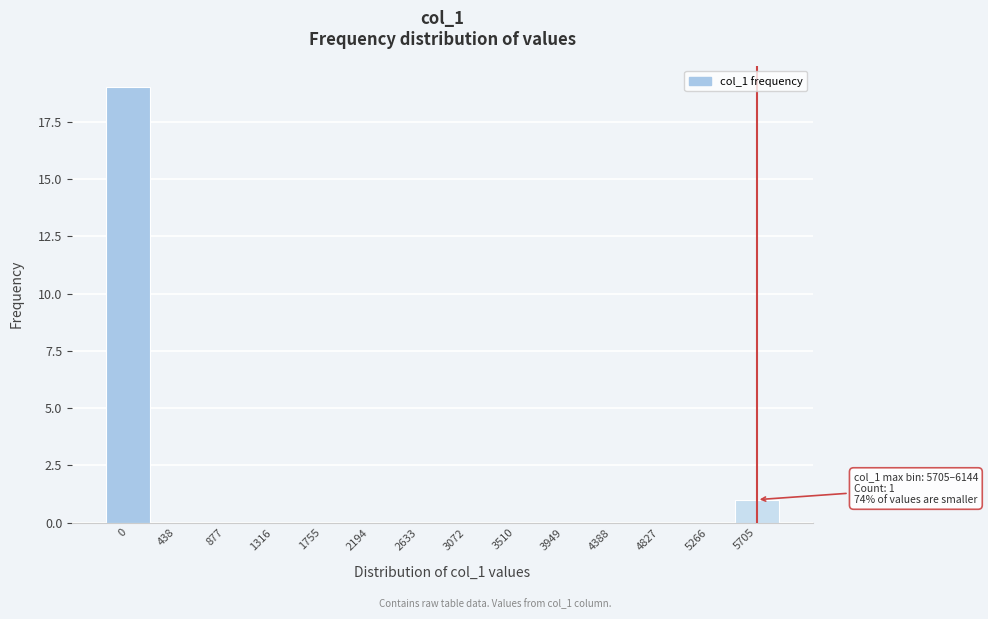

Reading right to left, transcribe all the data shown in this chart.

5705=1	5266=0	4827=0	4388=0	3949=0	3510=0	3072=0	2633=0	2194=0	1755=0	1316=0	877=0	438=0	0=19